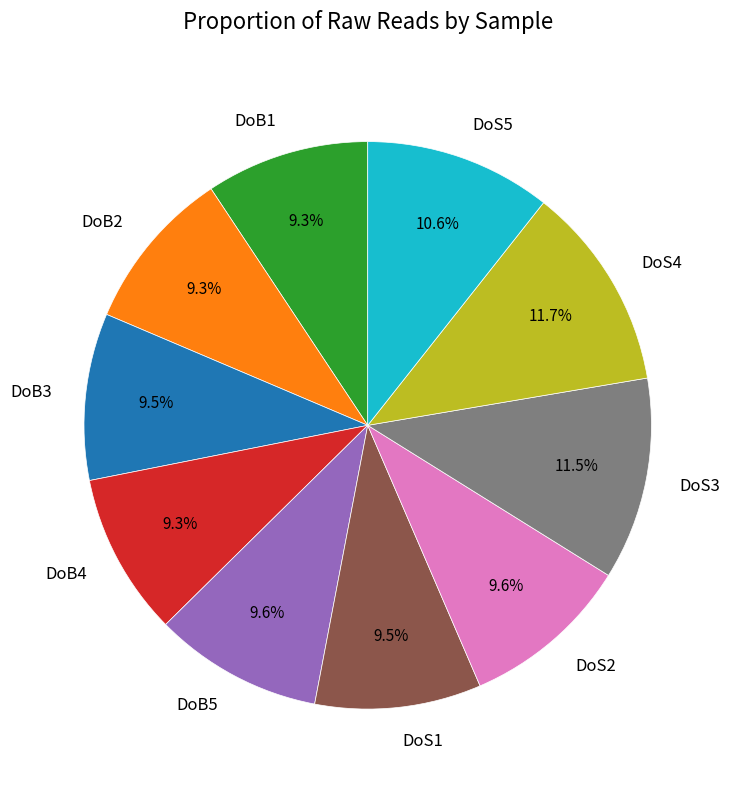

To the nearest percent, what is the combined percentage of DoB5 and DoS1?

19%